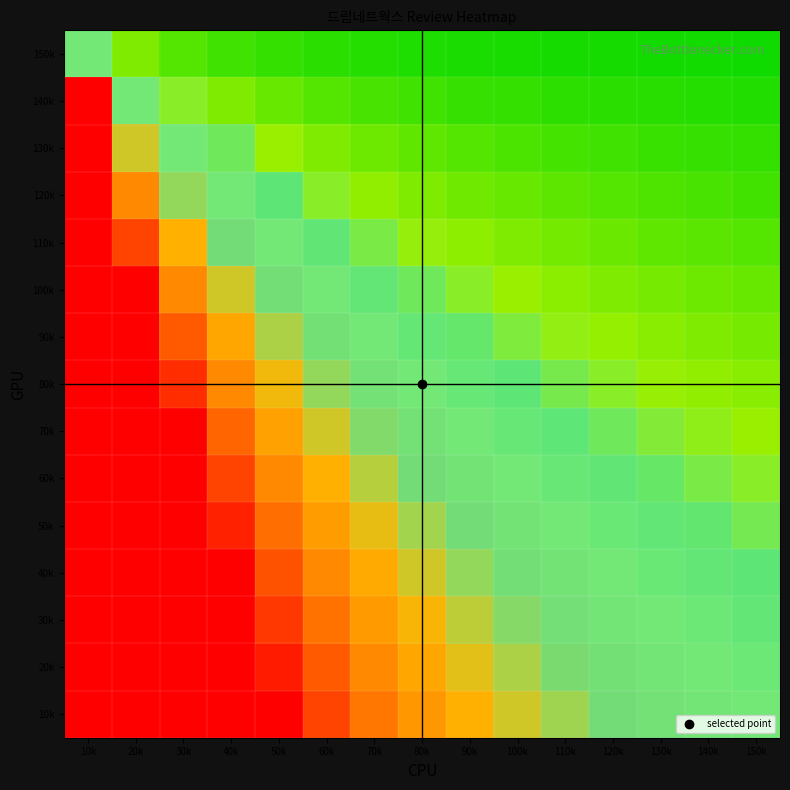

What is the total value across all series at 90k?

4.4